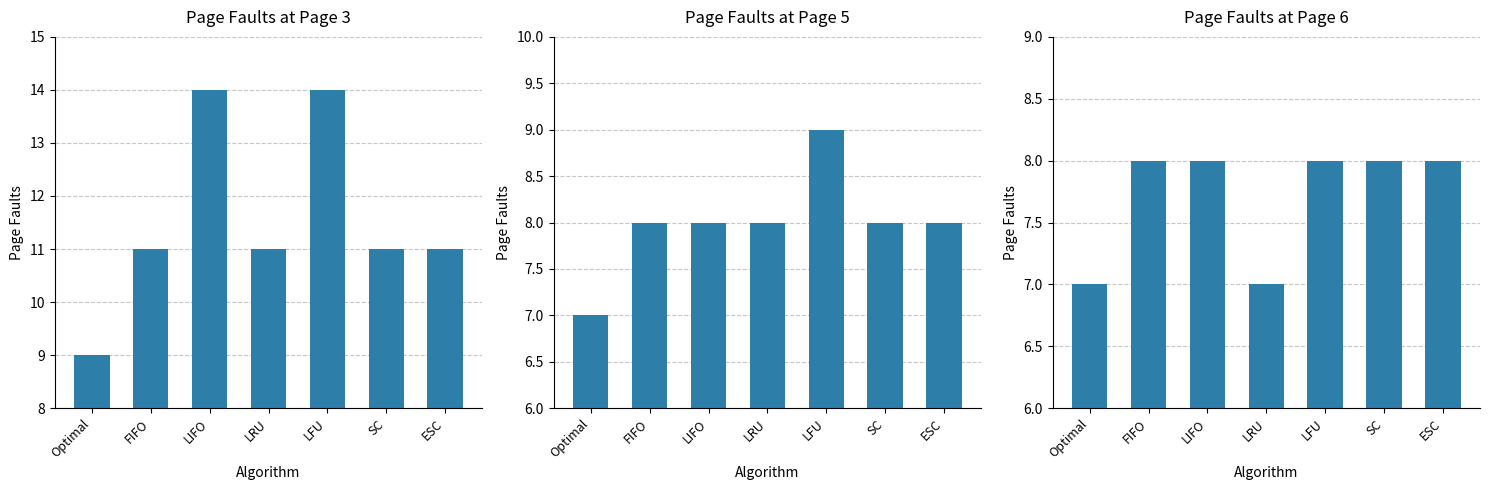

What is the lowest value of the page 6 series?

7